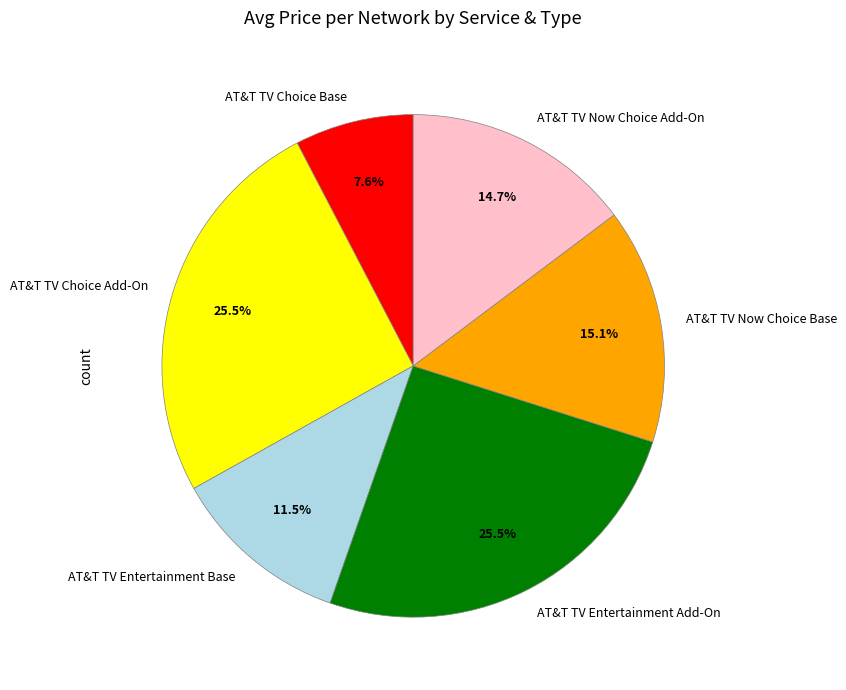

To the nearest percent, what percentage of the pie is AT&T TV Choice Base?

8%